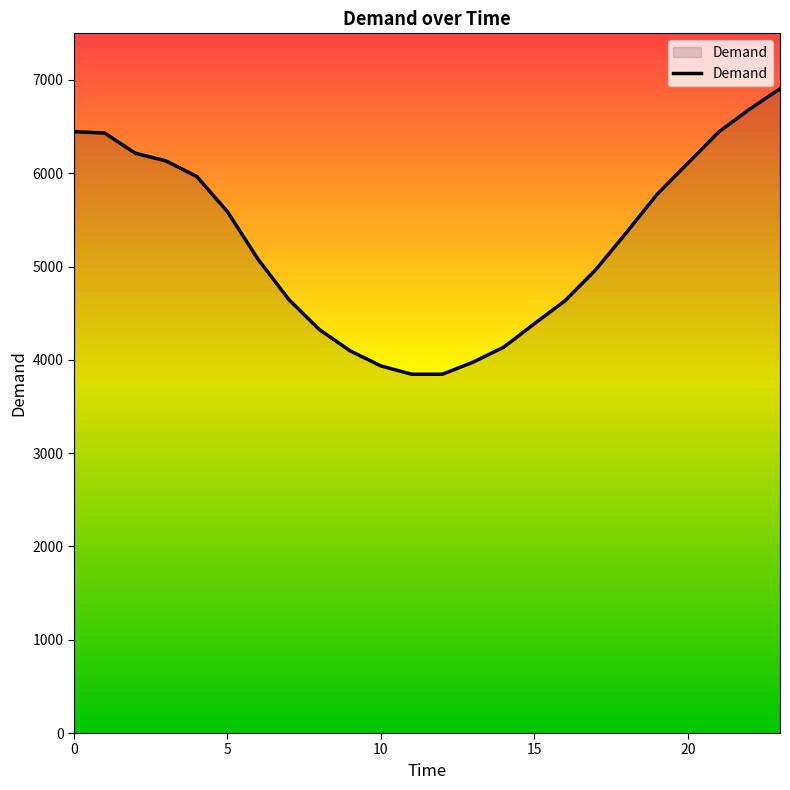

What is the maximum value shown in the chart?

6906